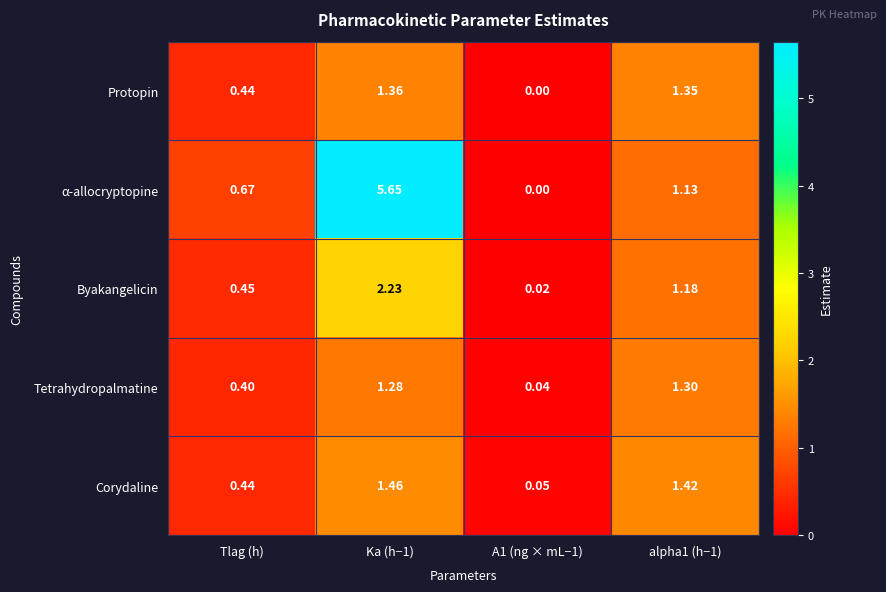

Count the number of data series in this chart.

5